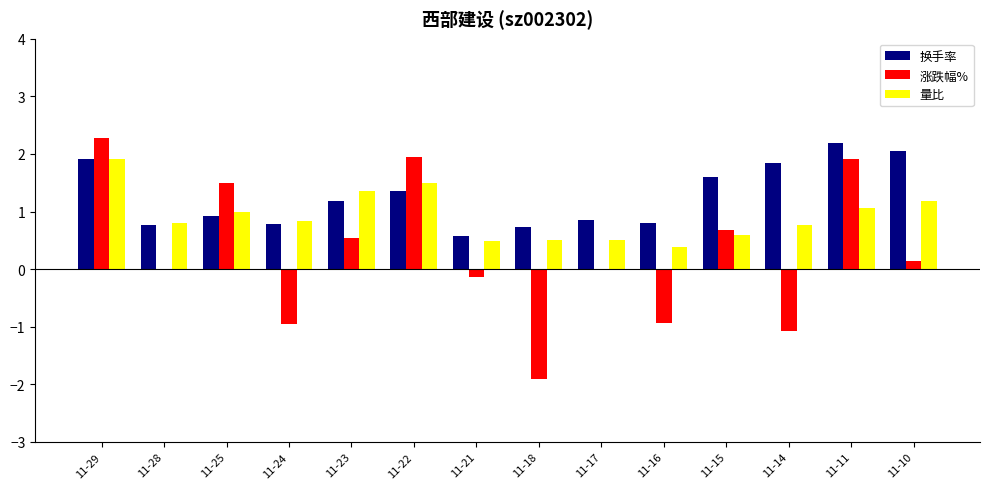

The 换手率 series shows 0.9 at 11-25. True or false?

True